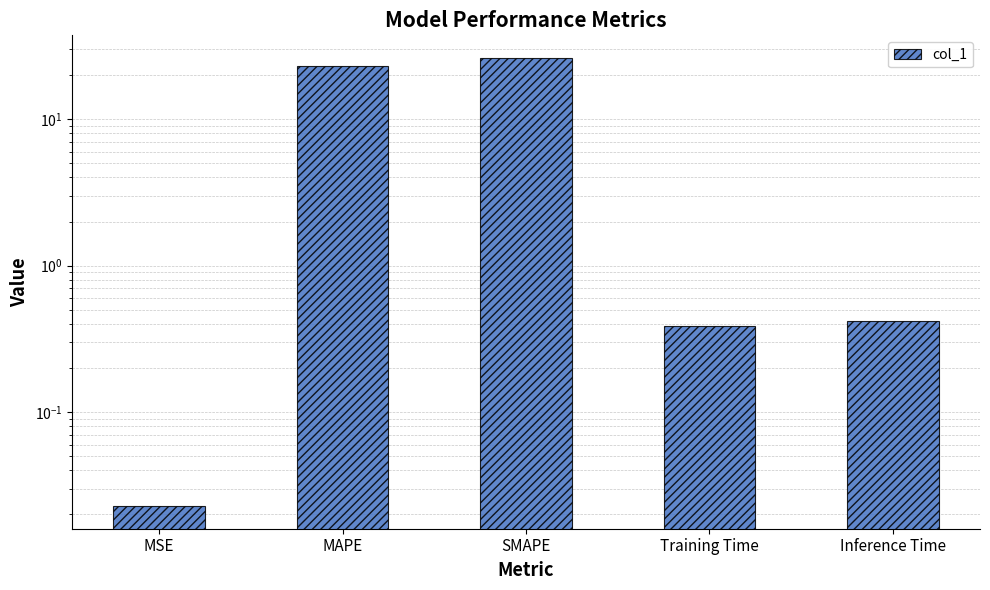

Reading left to right, list all the values displayed in this chart.

0.0	23.2	26.3	0.4	0.4